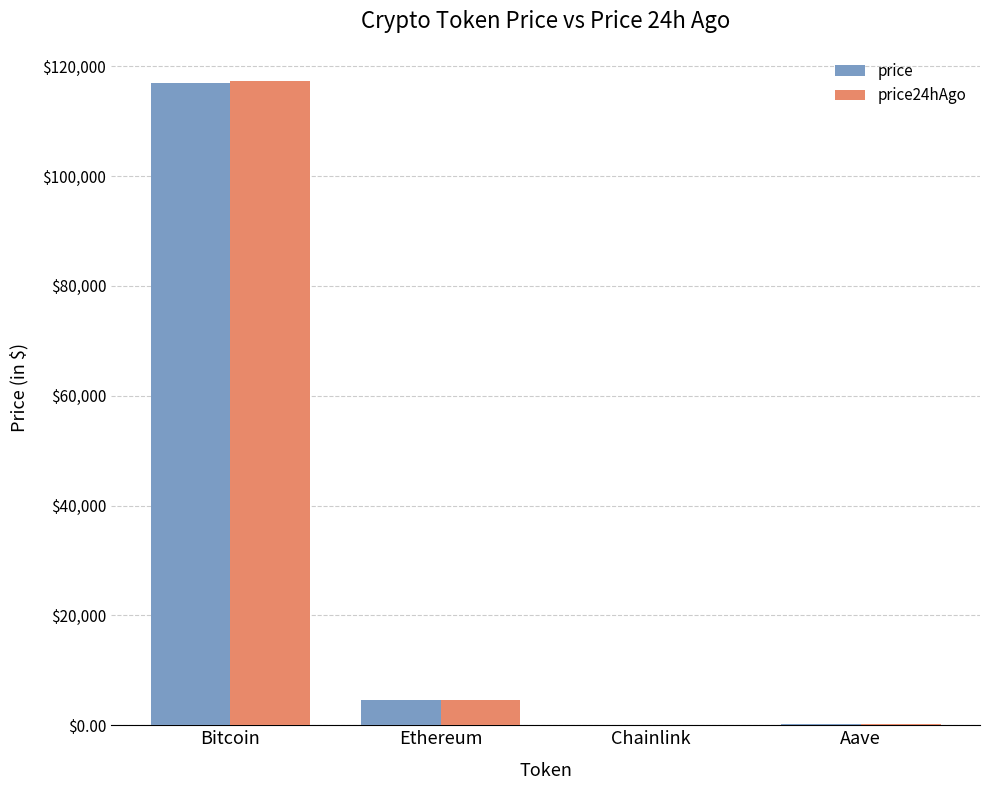

Where does the price series first go above 4545?

Bitcoin